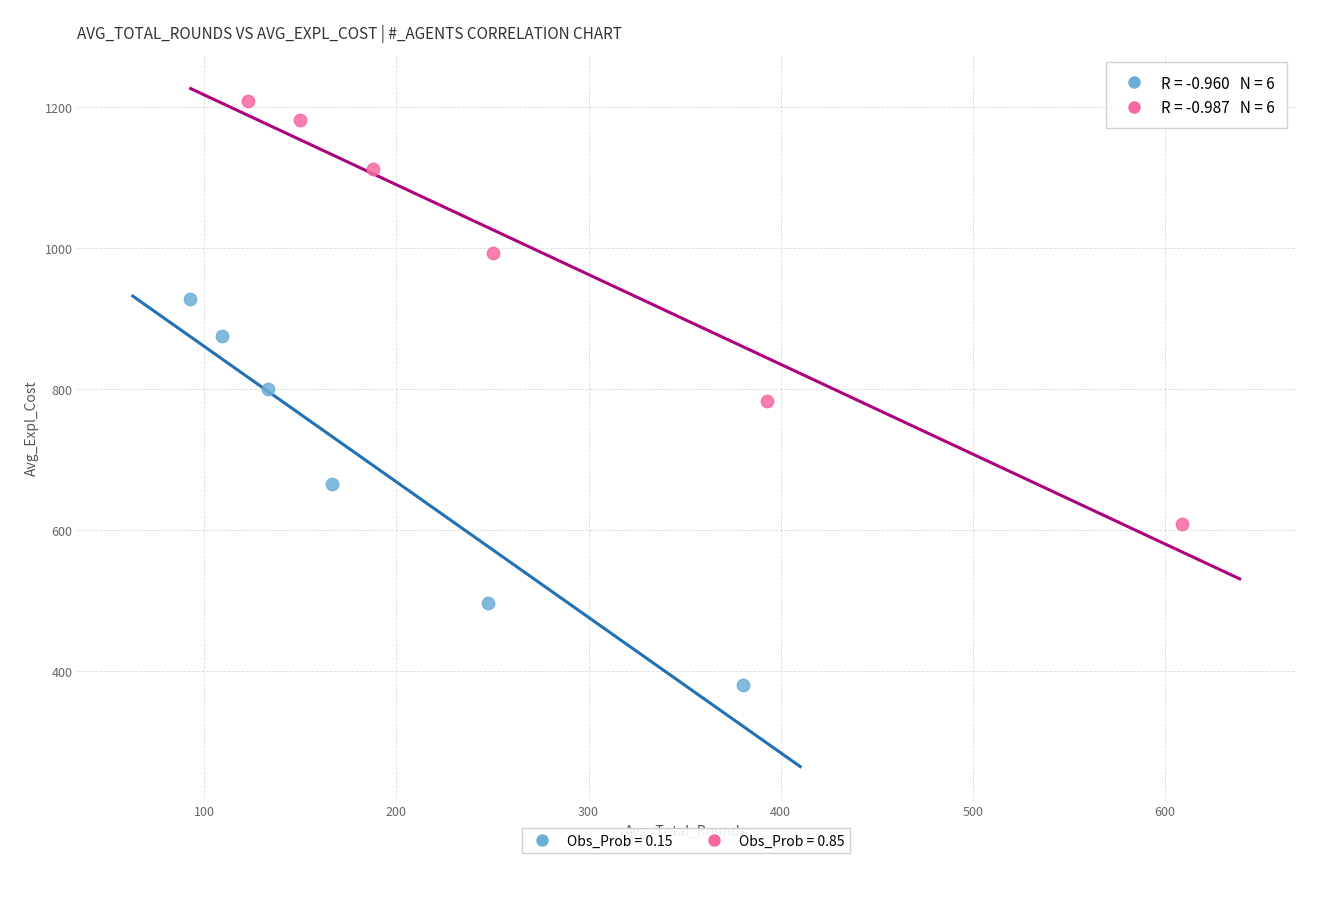

Which series reaches the maximum Y coordinate?

Obs_Prob = 0.85